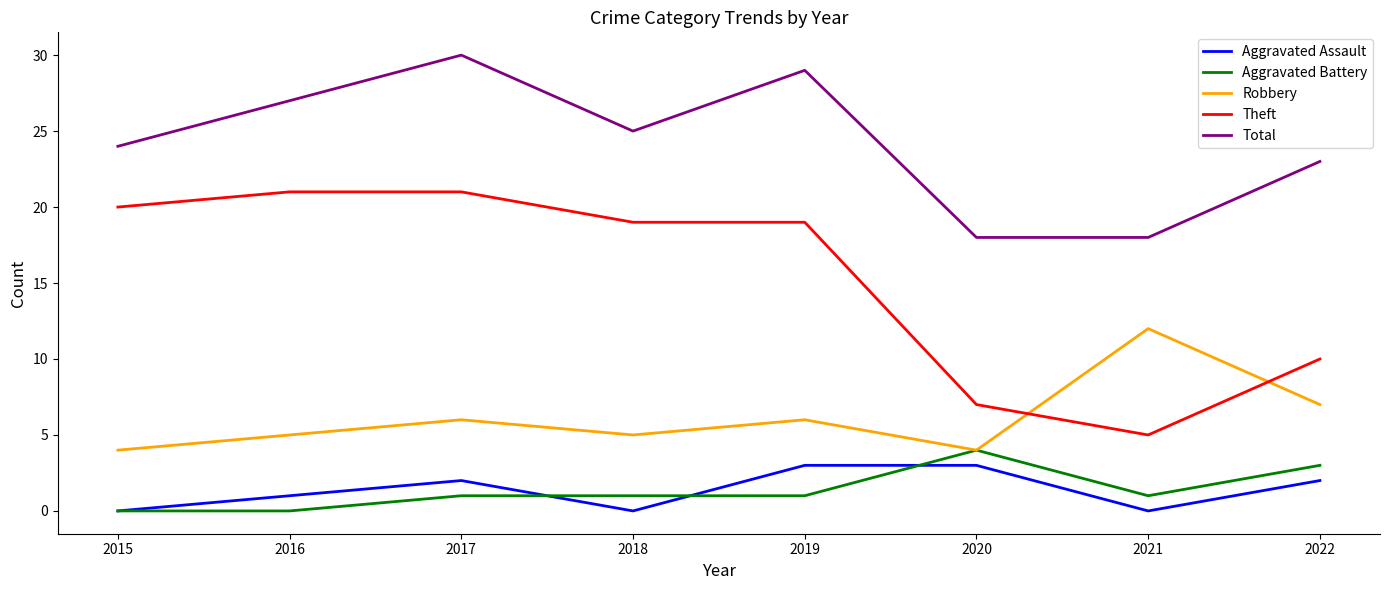

True or false: Aggravated Assault and Robbery cross at least once.

False